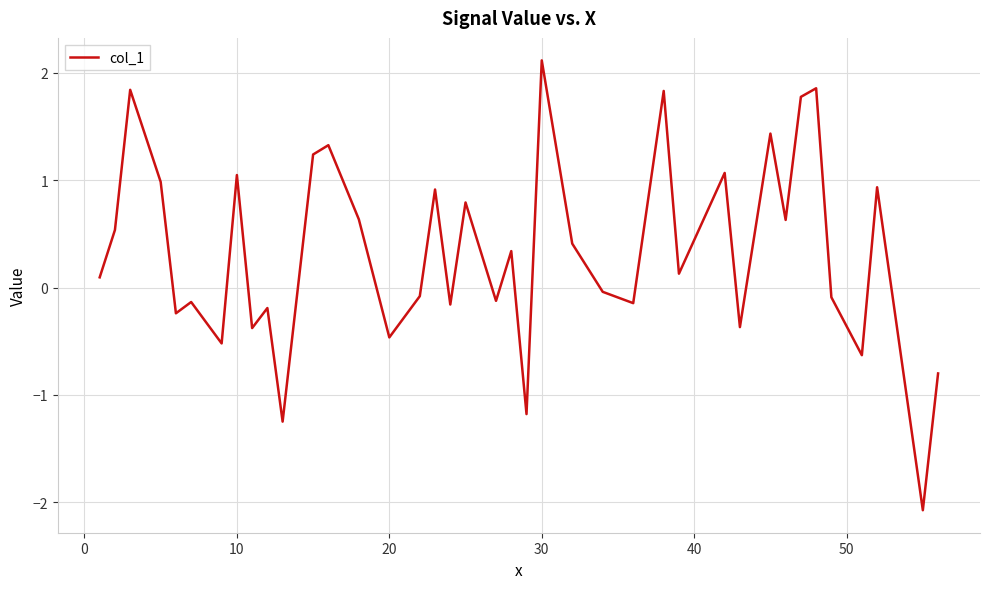

What is the difference between the maximum and minimum values?

4.2